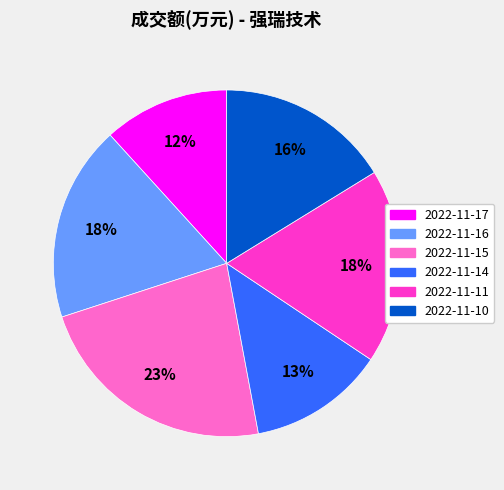

Count the number of slices in the pie.

6